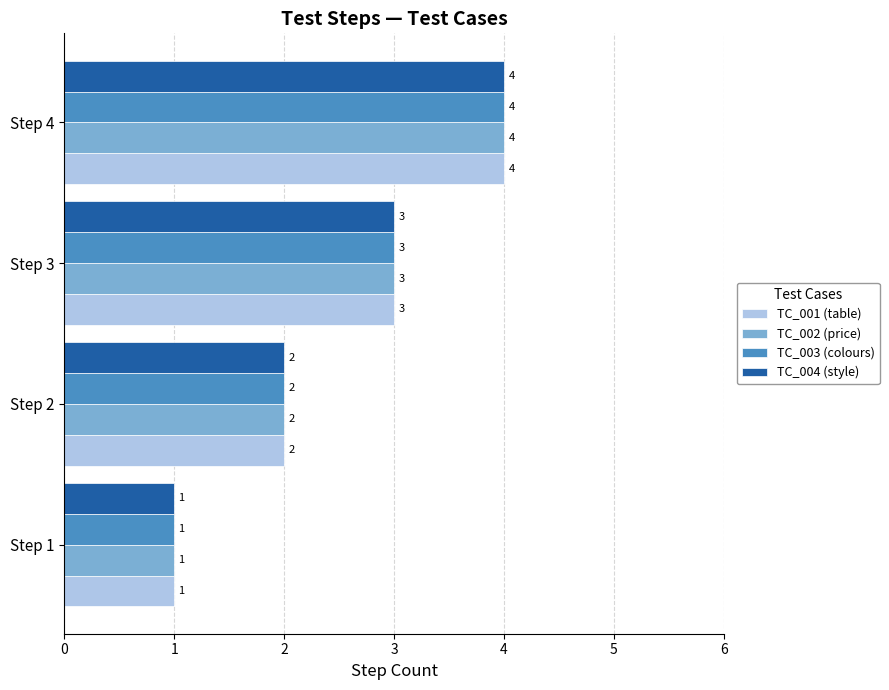

Count the TC_004 (style) values in the range 2 to 4.

3